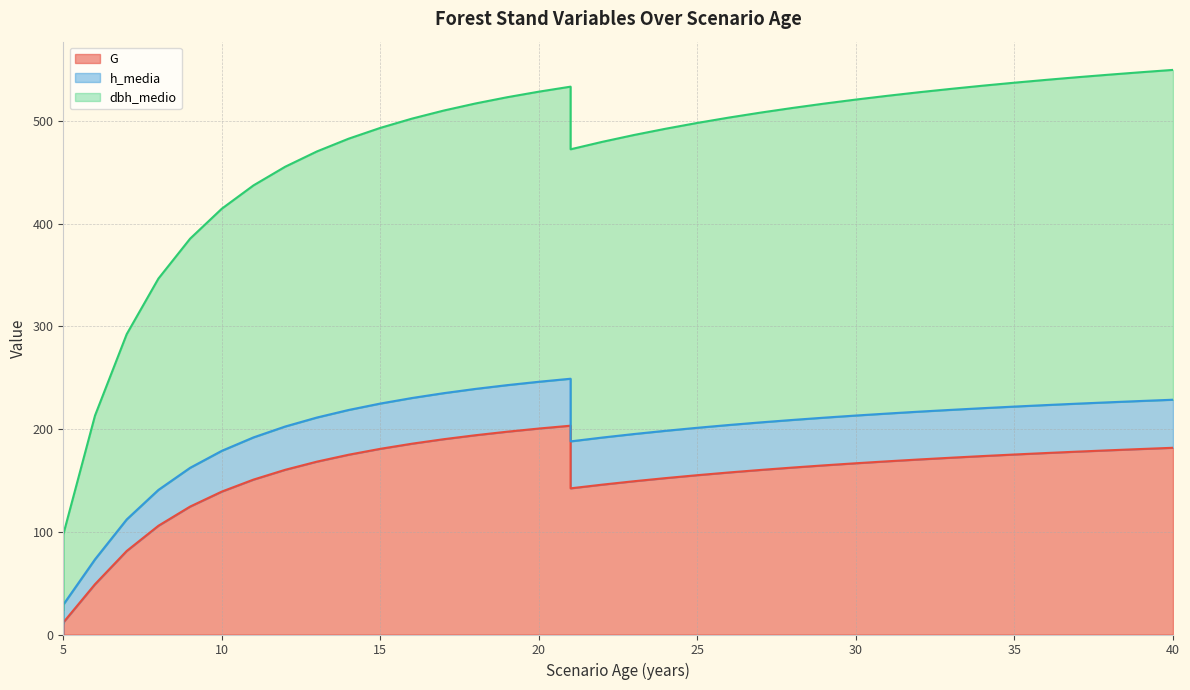

Between 38 and 40, which series saw the biggest shift?

dbh_medio